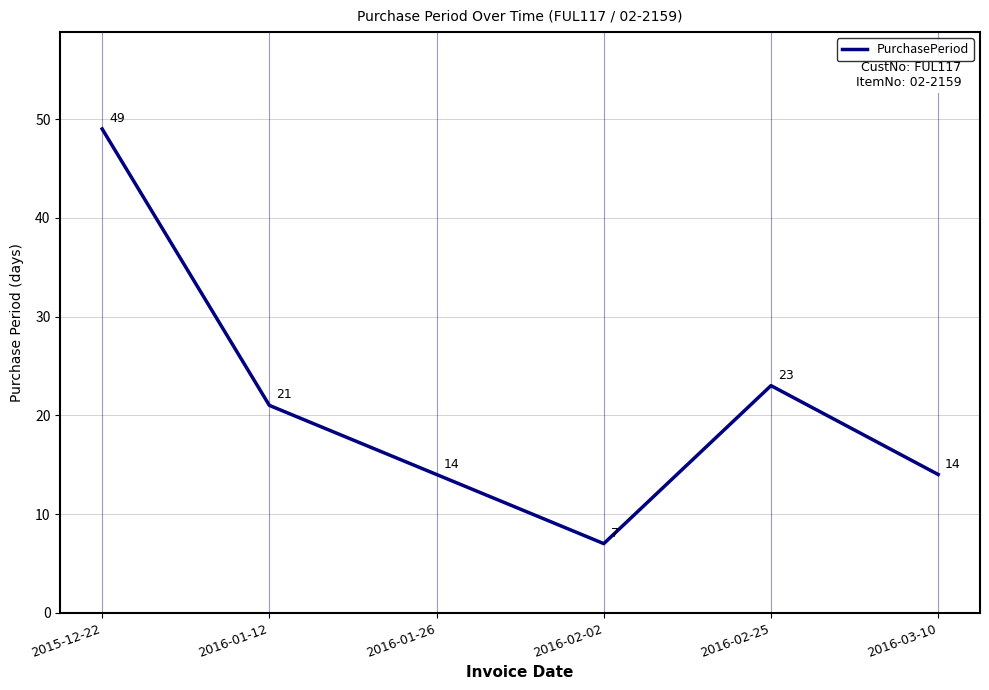

Is it true that the value at 2016-01-12 is 11?

False